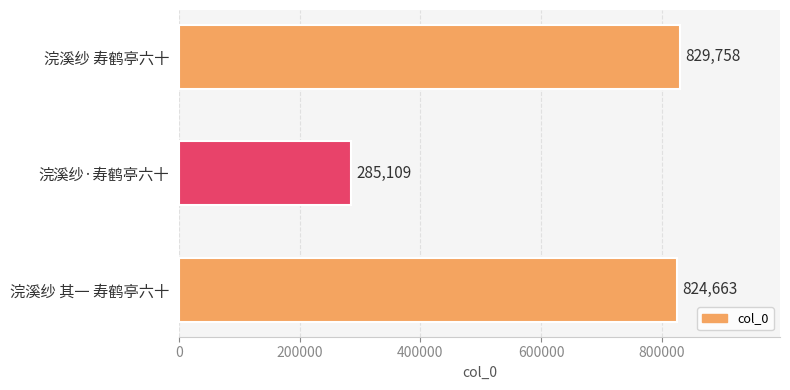

Between 浣溪纱 其一 寿鹤亭六十 and 浣溪纱·寿鹤亭六十, which is larger?

浣溪纱 其一 寿鹤亭六十